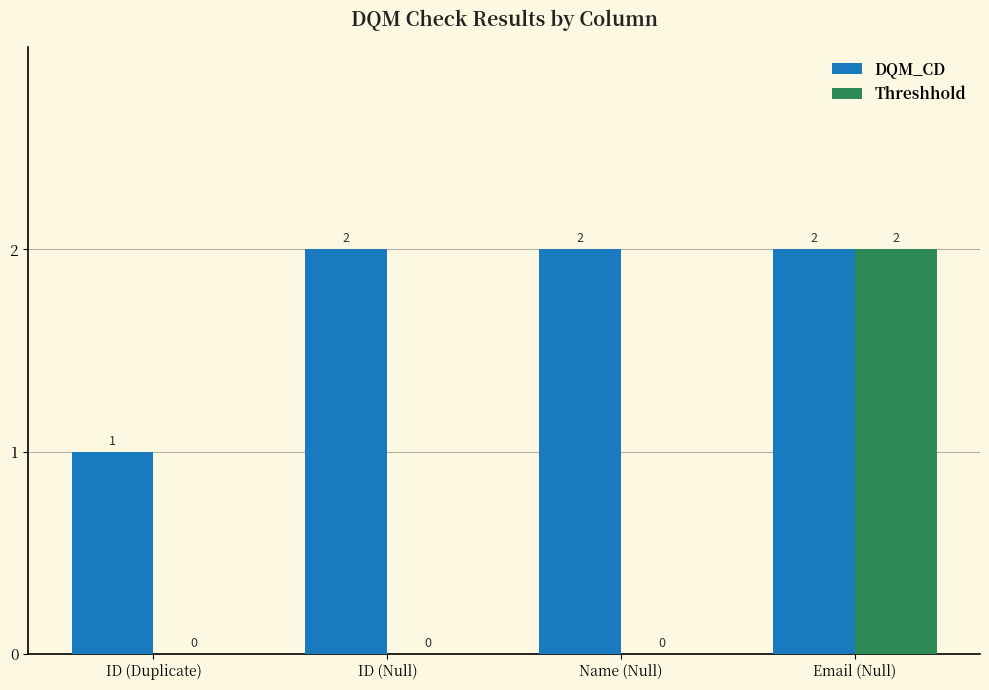

Is the value of Threshhold at Name (Null) greater than the value of DQM_CD at Name (Null)?

No